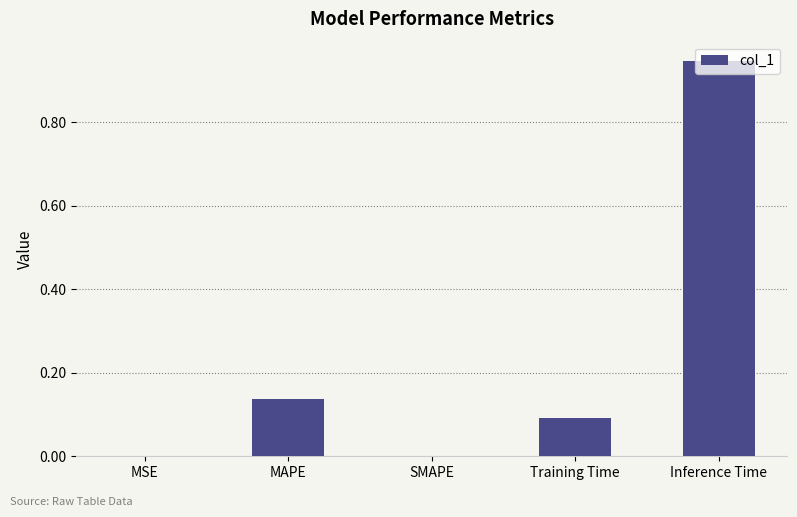

Which category has the highest value across all series?

Inference Time